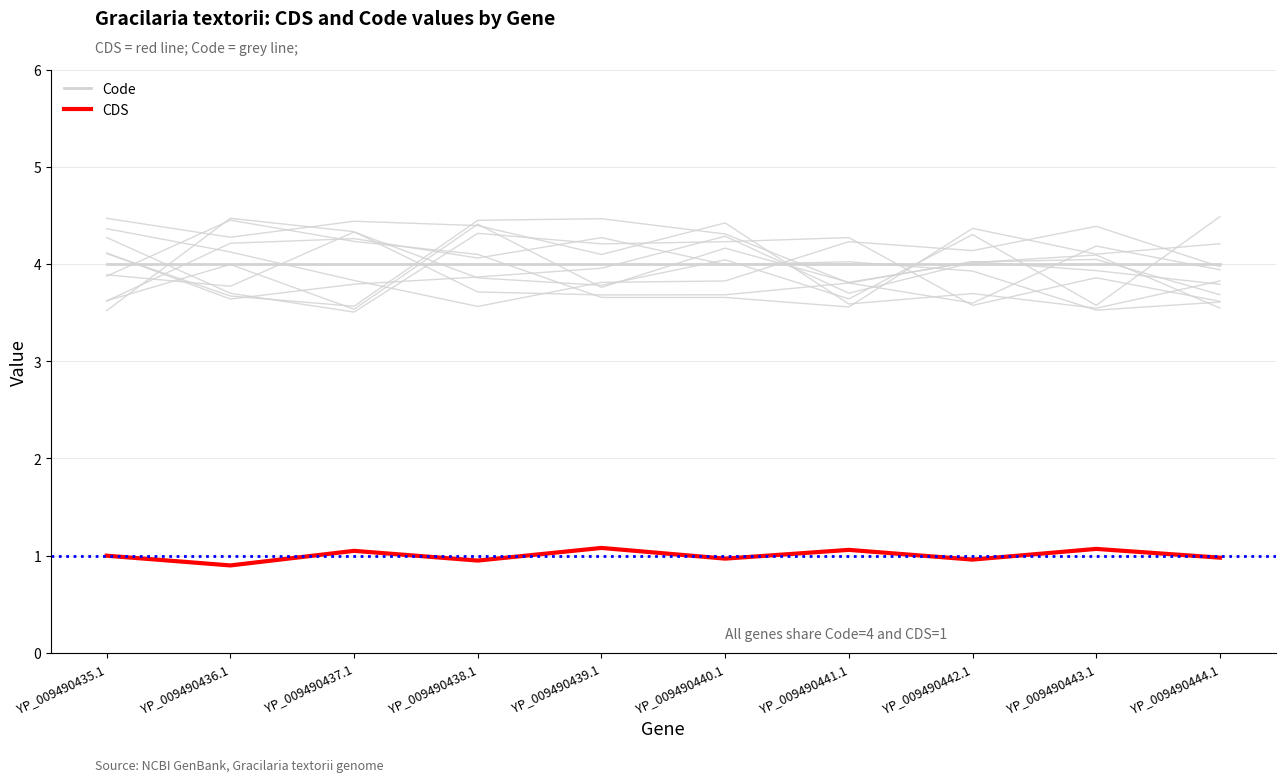

Reading left to right, what are all the values shown in this chart?

Code: 4.0	4.0	4.0	4.0	4.0	4.0	4.0	4.0	4.0	4.0
CDS: 1.0	0.9	1.1	0.9	1.1	1.0	1.1	1.0	1.1	1.0